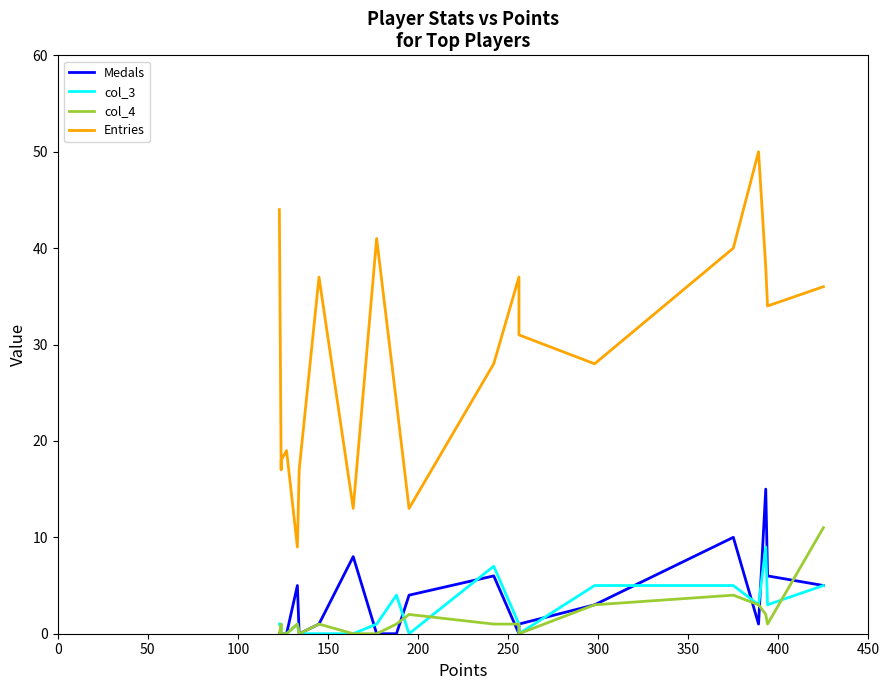

Which series has the largest range (max minus min)?

Entries